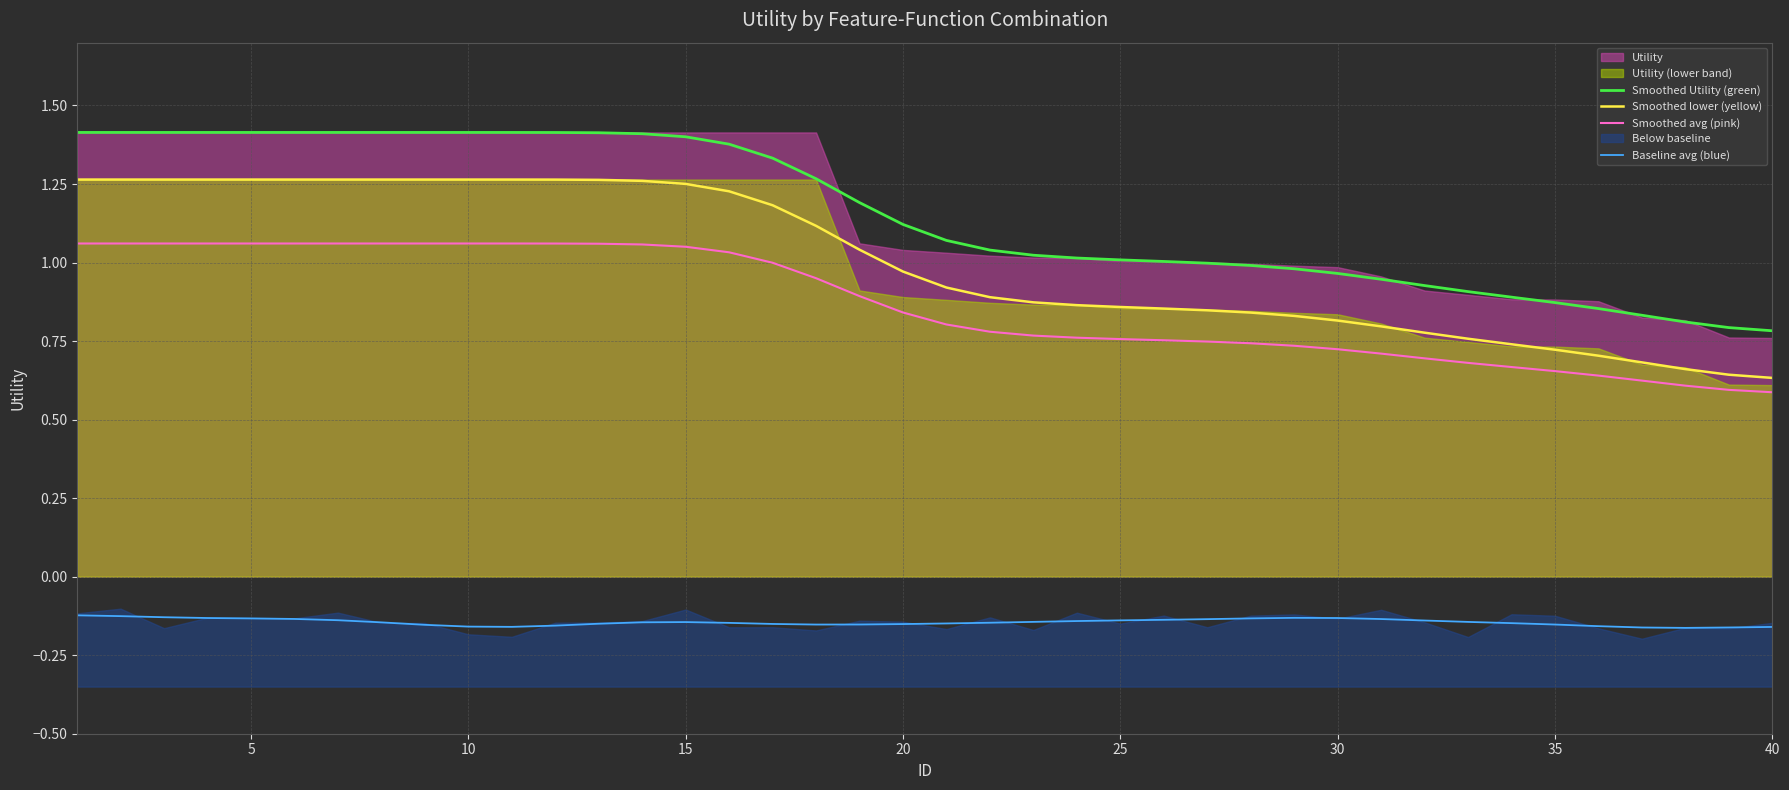

Rank the series by their maximum value, from lowest to highest.

Baseline avg (blue), Smoothed avg (pink), Smoothed lower (yellow), Smoothed Utility (green)